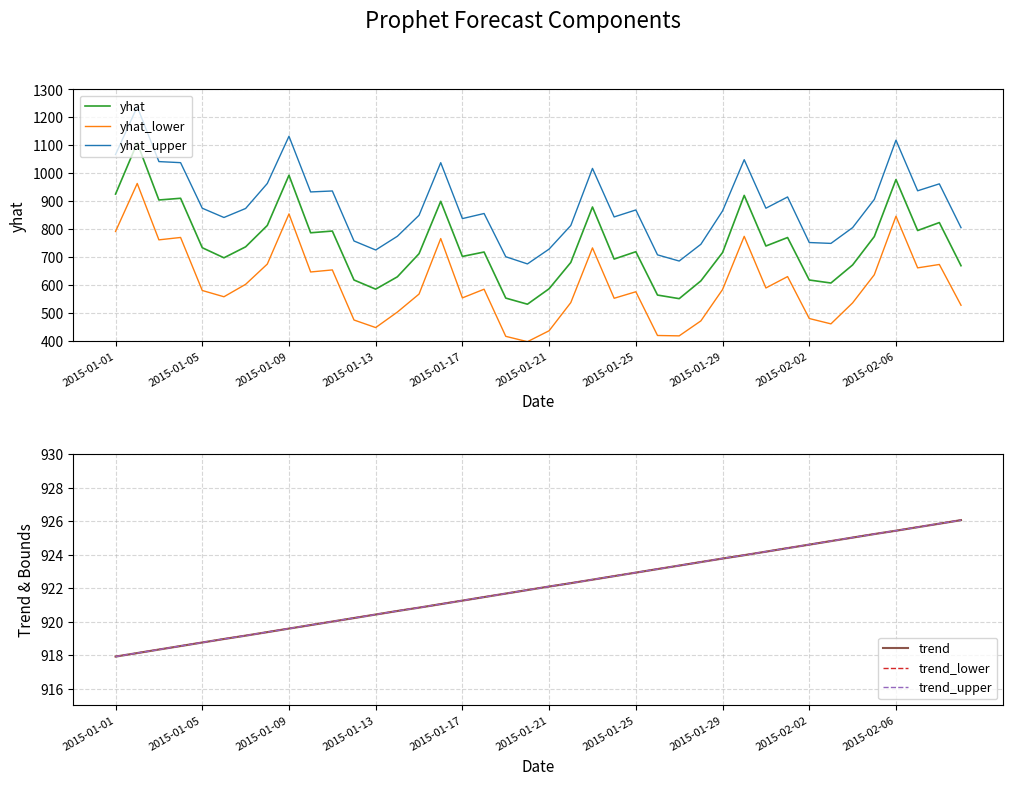

True or false: yhat and yhat_lower cross at least once.

False